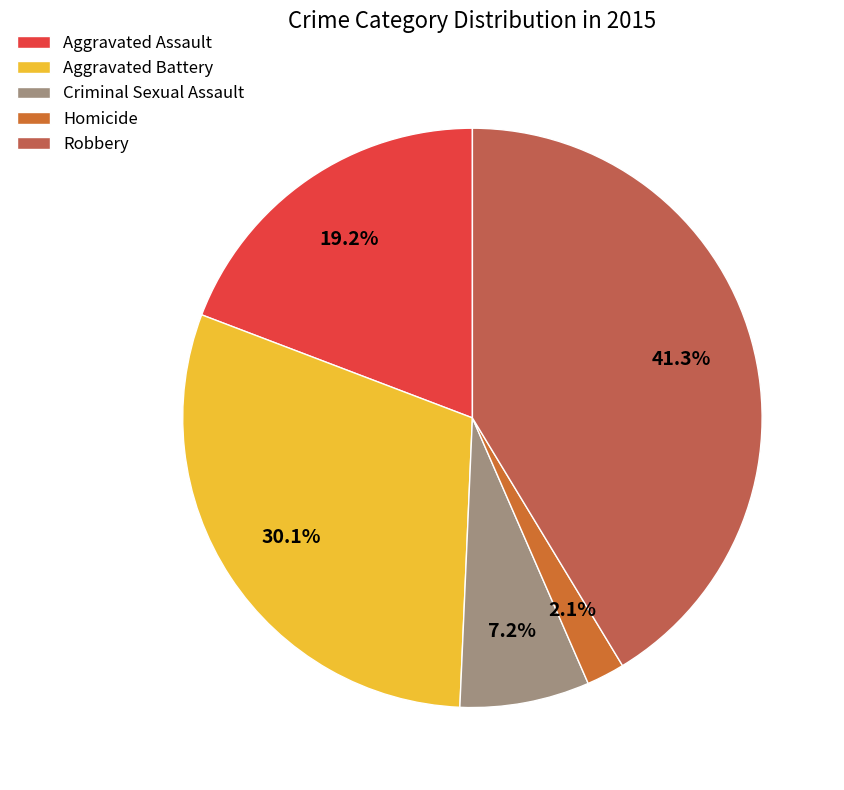

To the nearest percent, what is the combined percentage of Aggravated Battery and Robbery?

71%